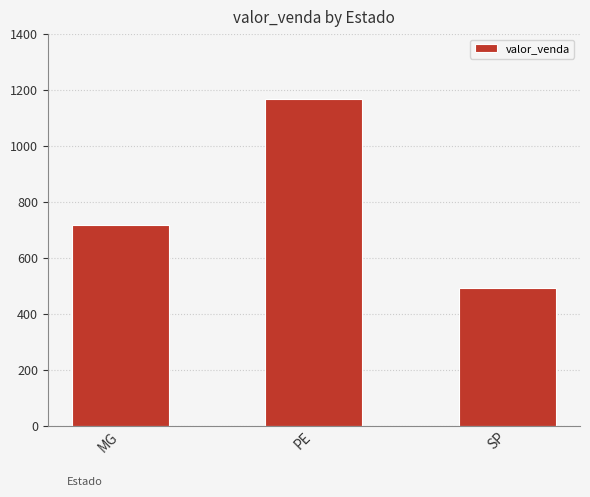

What is the ratio of the value at SP to the value at MG?

0.7